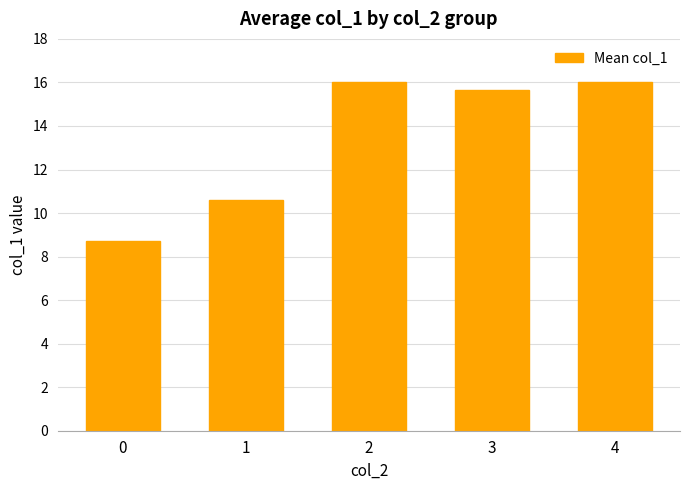

The value at 2 is 8.8. True or false?

False